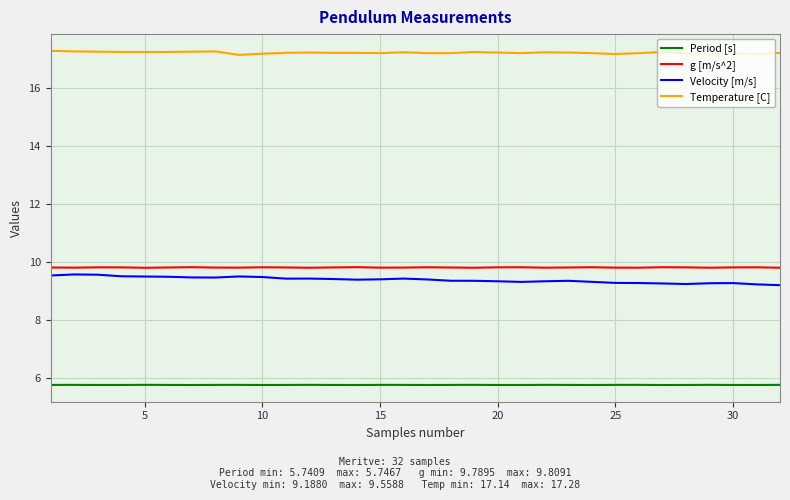

True or false: Velocity [m/s] and g [m/s^2] intersect in this chart.

False